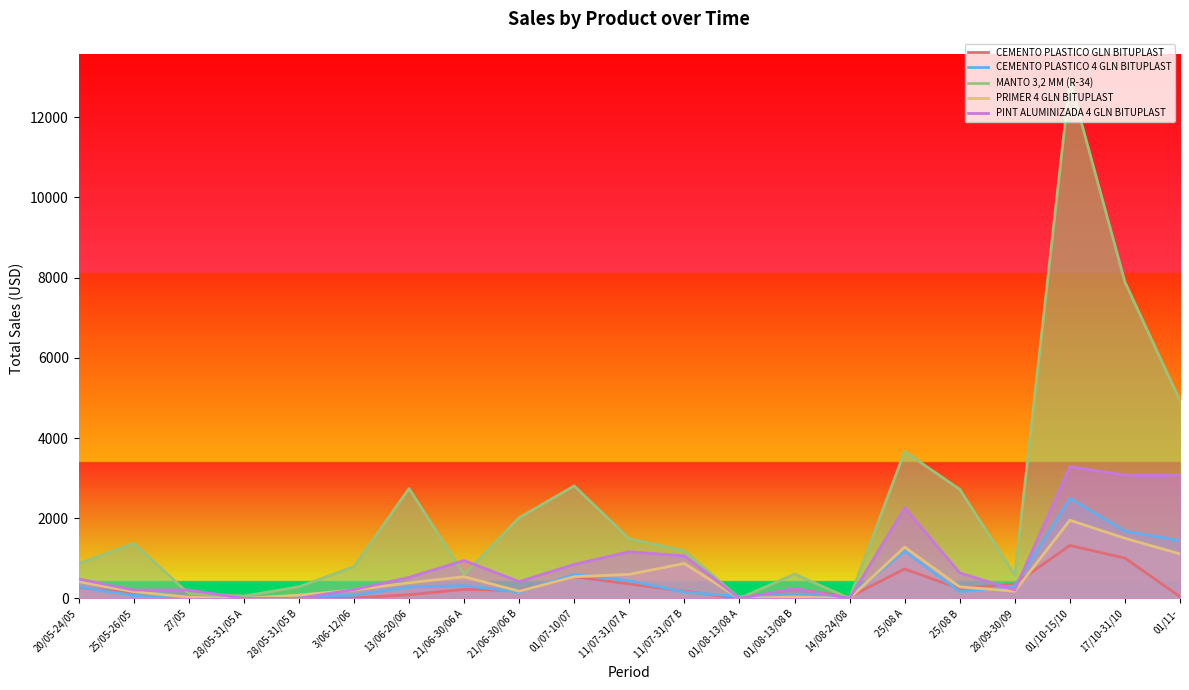

At how many categories does at least one series exceed 1886?

8